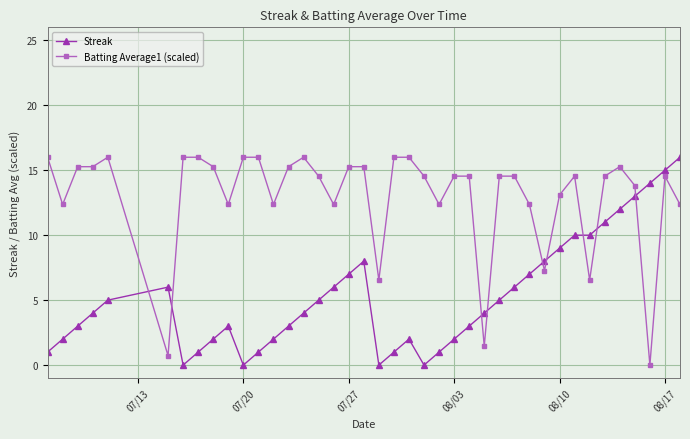

At how many categories does at least one series exceed 12?

35